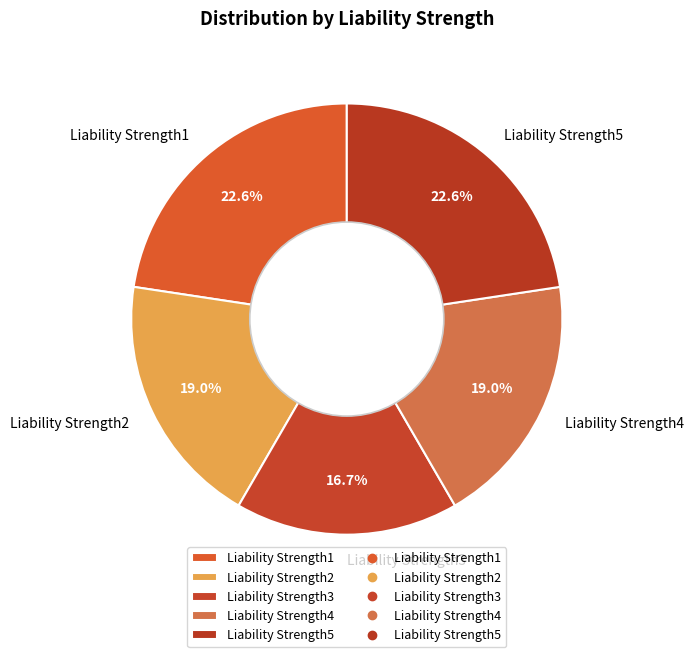

Is it true that Liability Strength5 is 12% of the pie?

False